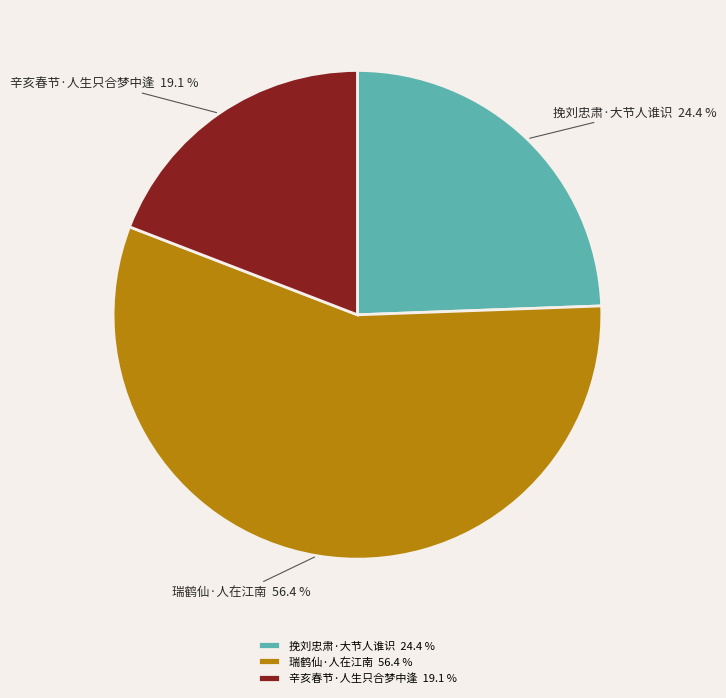

How much of the chart is everything except 辛亥春节·人生只合梦中逢?

80.9%